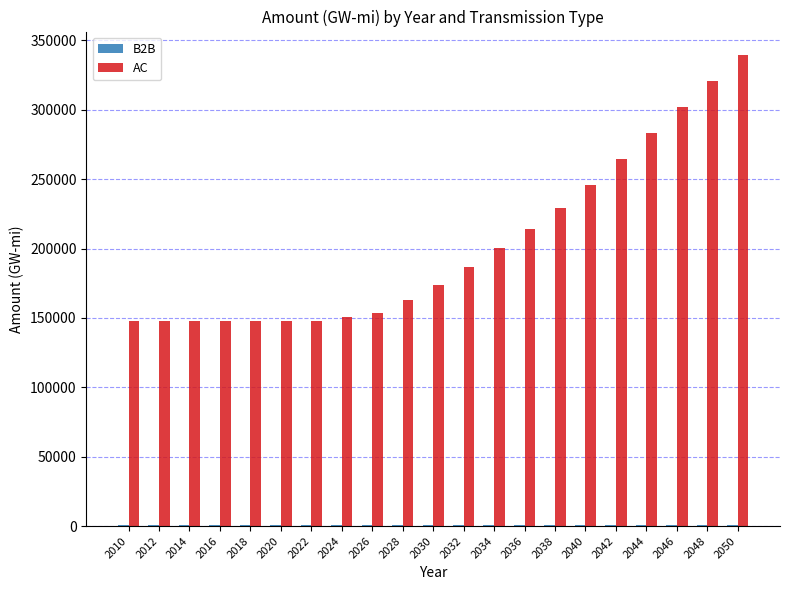

What is the sum of all AC values?

4259804.8